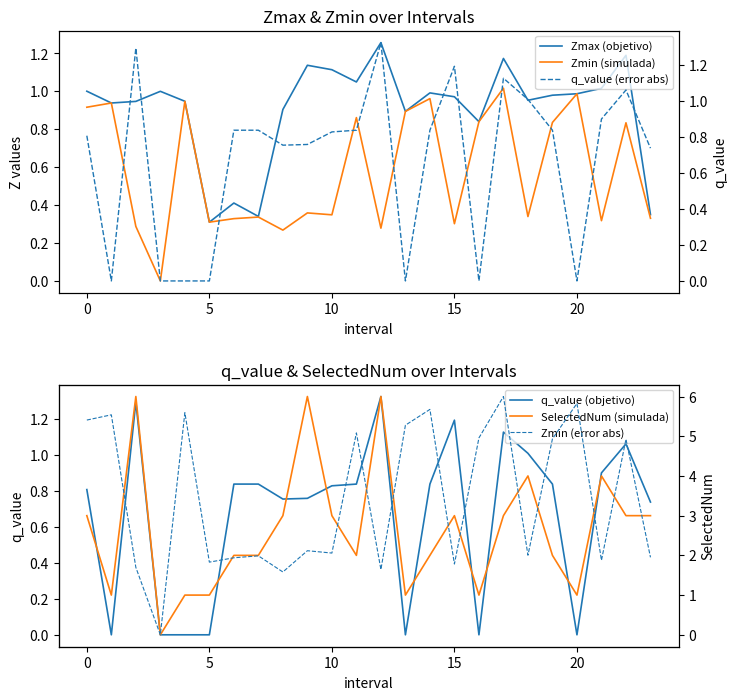

What is the maximum value shown in the chart?

6.0